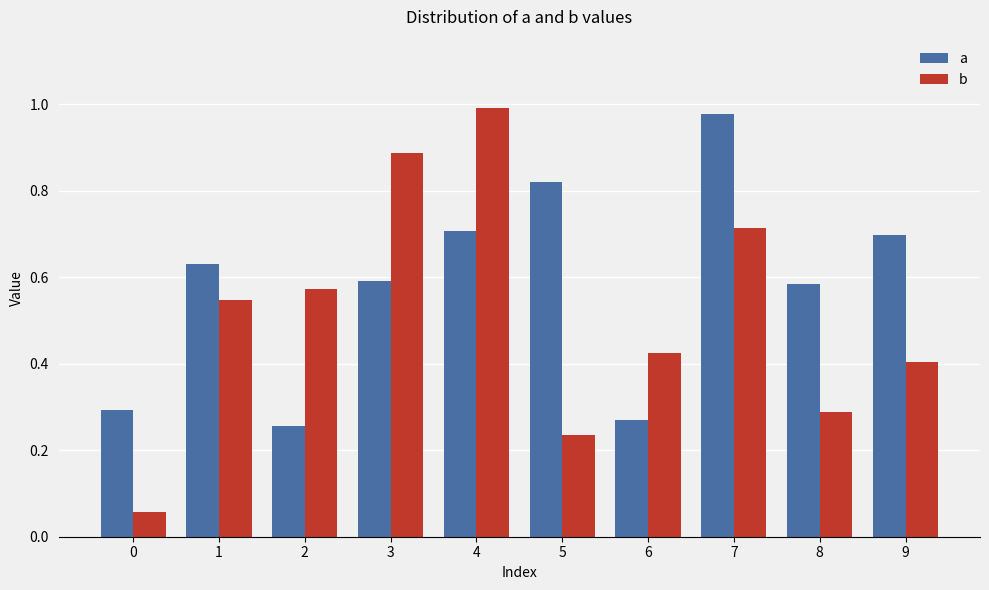

What is the sum of the a values at 4 and 7?

1.7